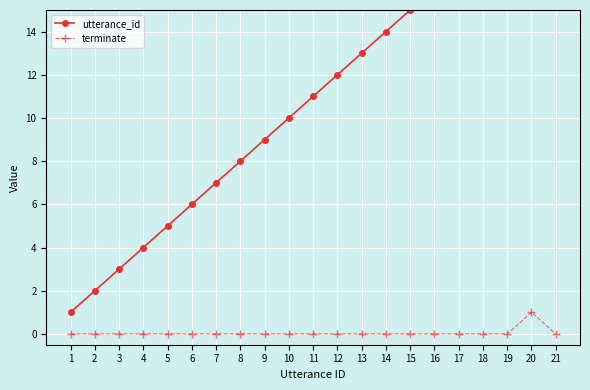

The terminate series shows 0 at 12. True or false?

True